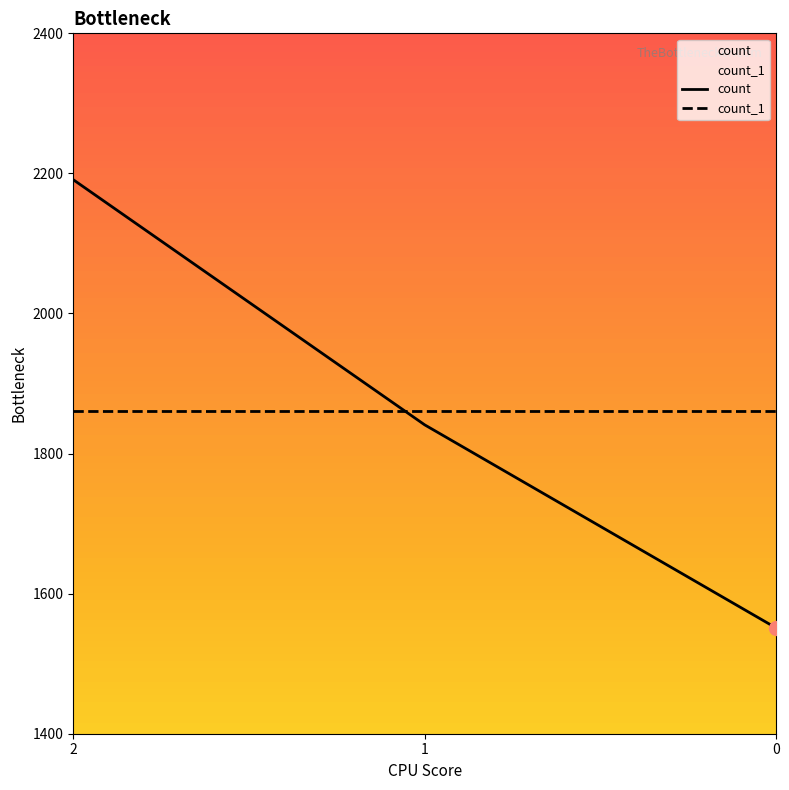

What is the value of the 3rd point from the left?

1551